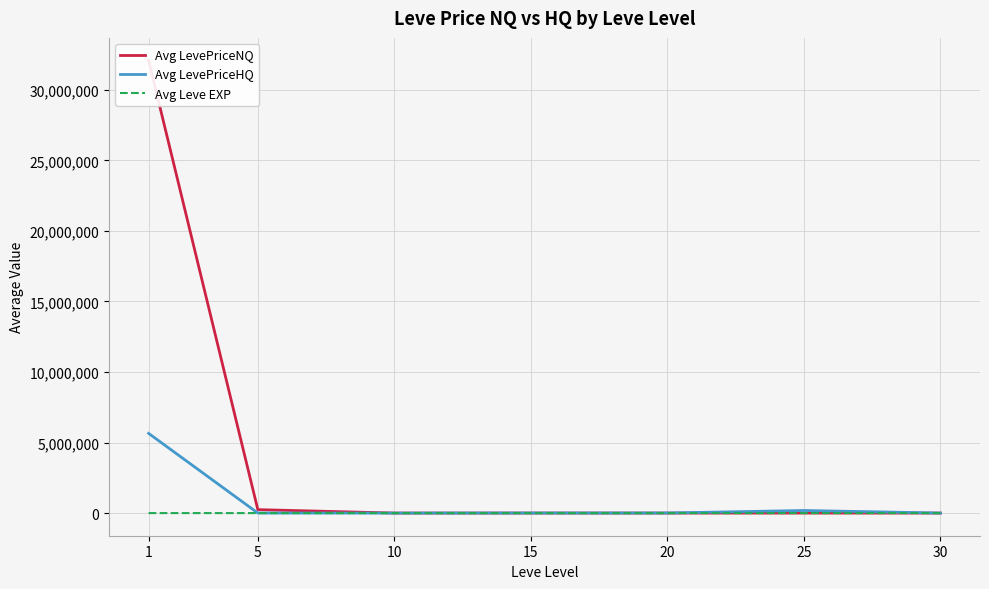

Is this an area chart (filled region under the line)?

No